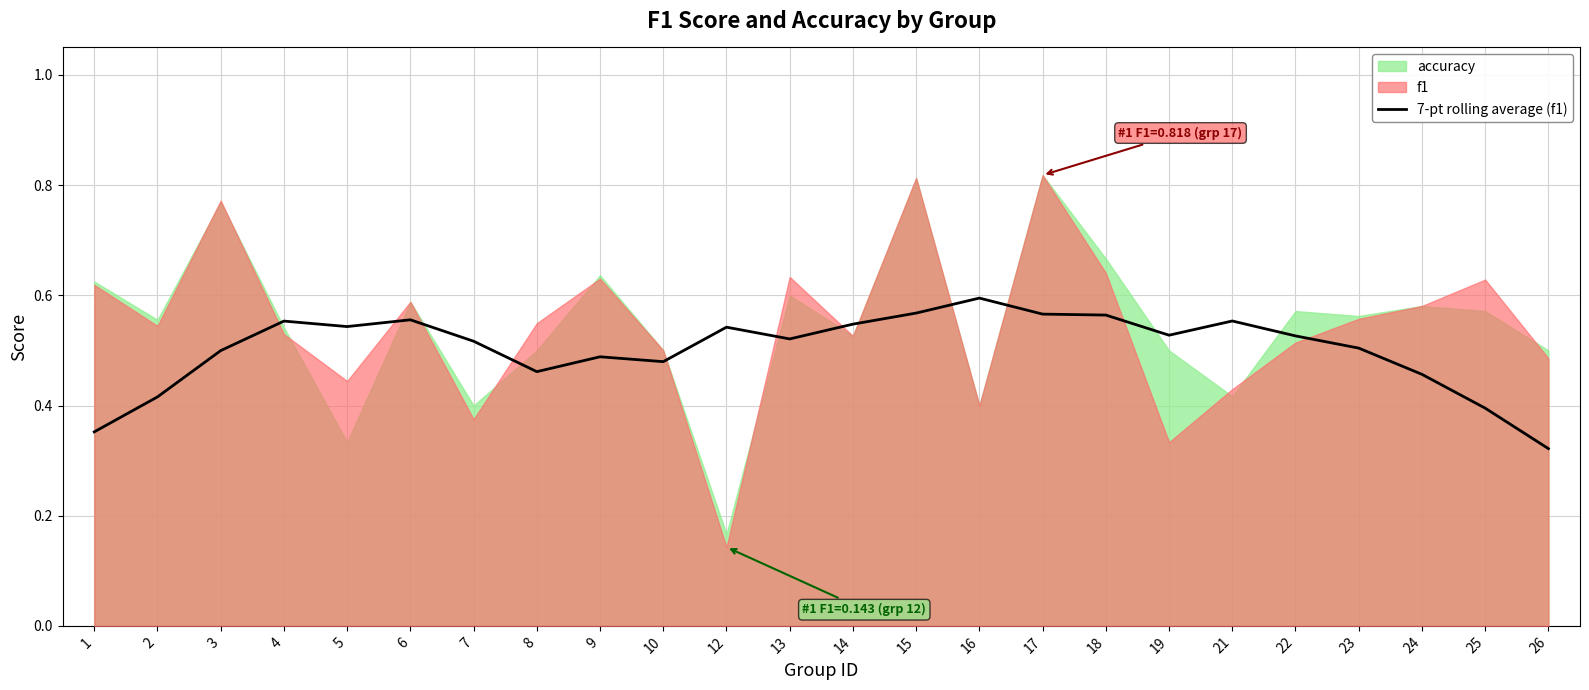

Read the value at 3.

0.5